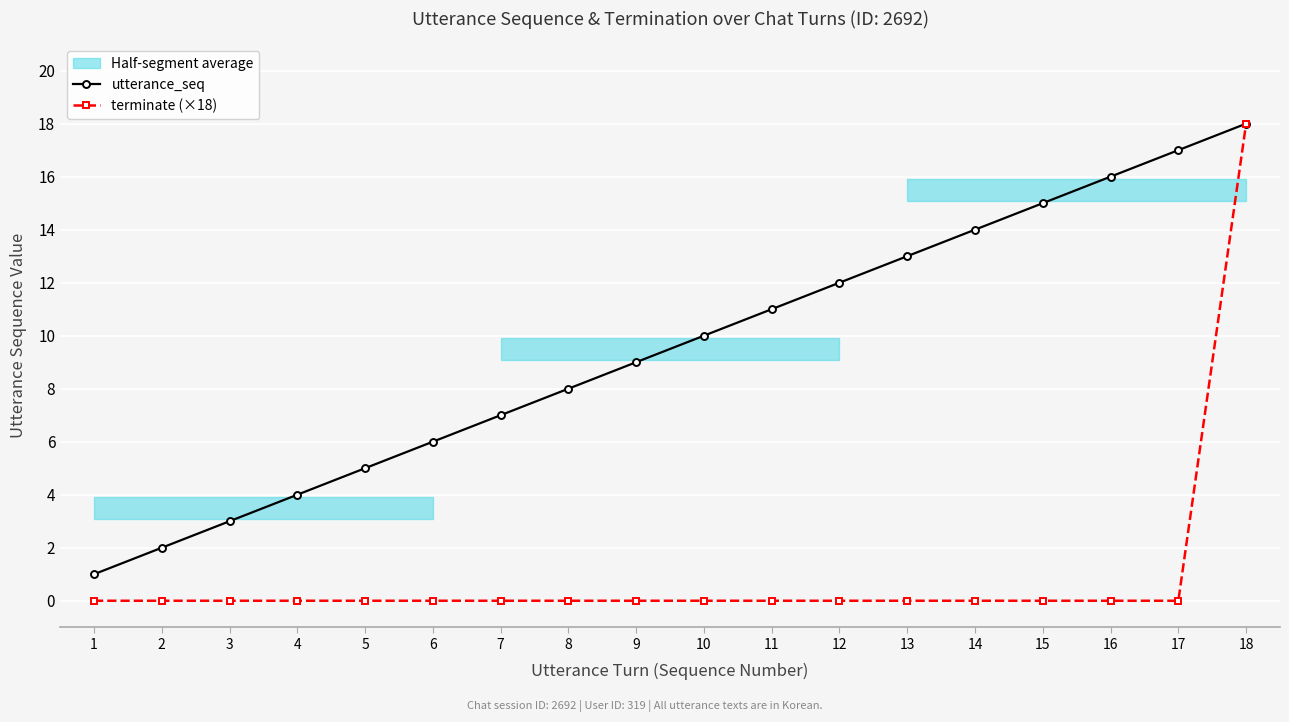

At how many categories does at least one series exceed 8?

10